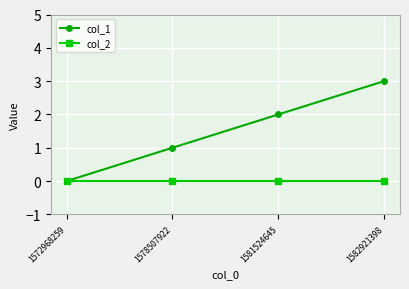

True or false: col_1 has more than 1 interior local peaks.

False